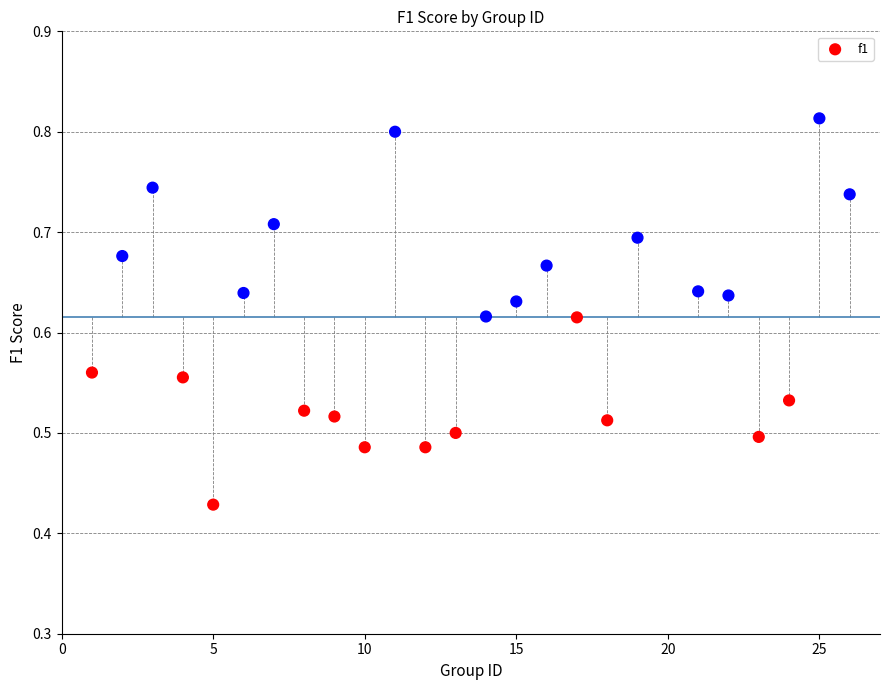

What is the range of X values (max minus min)?

25.0